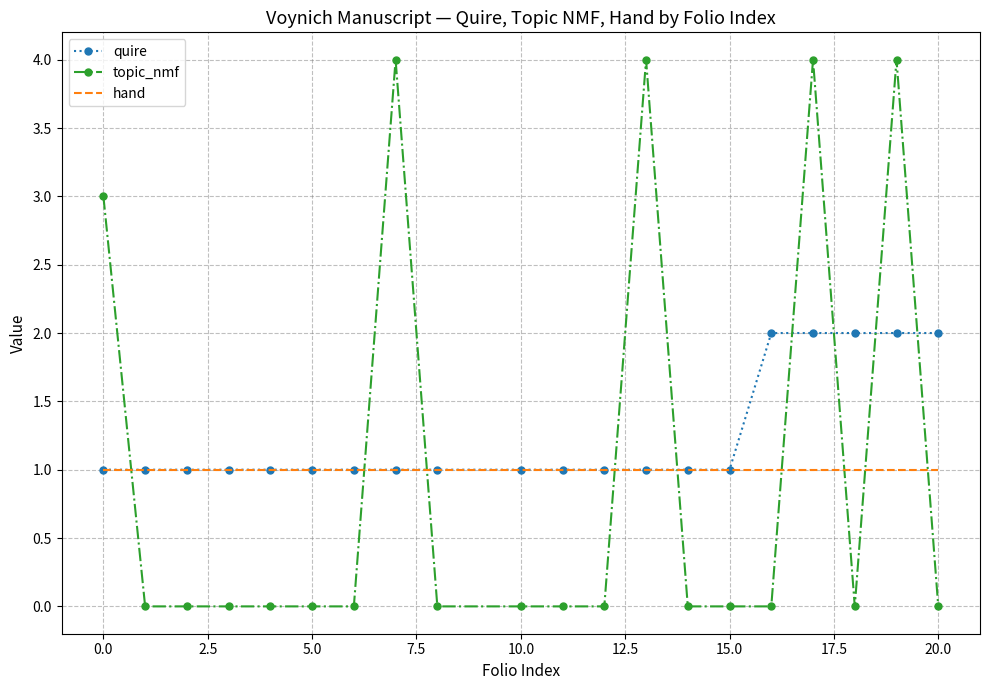

Which series has the largest total across all categories?

quire